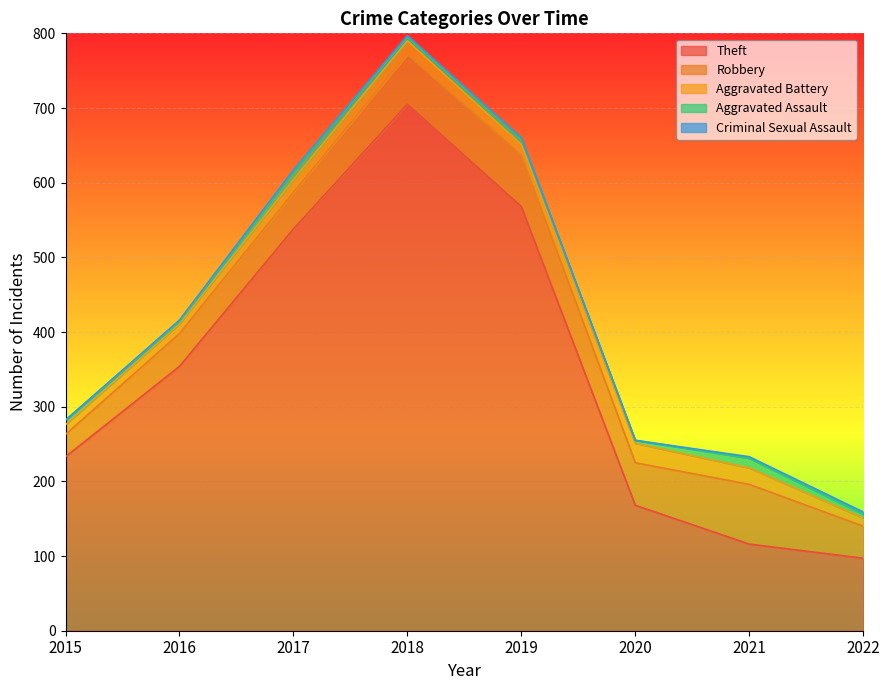

Reading right to left, extract all data points from this chart.

Theft: 2022=97	2021=116	2020=168	2019=568	2018=705	2017=538	2016=354	2015=233
Robbery: 2022=43	2021=80	2020=57	2019=69	2018=67	2017=49	2016=44	2015=30
Aggravated Battery: 2022=11	2021=22	2020=26	2019=14	2018=18	2017=17	2016=13	2015=13
Aggravated Assault: 2022=5	2021=13	2020=4	2019=8	2018=5	2017=12	2016=3	2015=6
Criminal Sexual Assault: 2022=3	2021=2	2020=0	2019=1	2018=2	2017=1	2016=2	2015=0